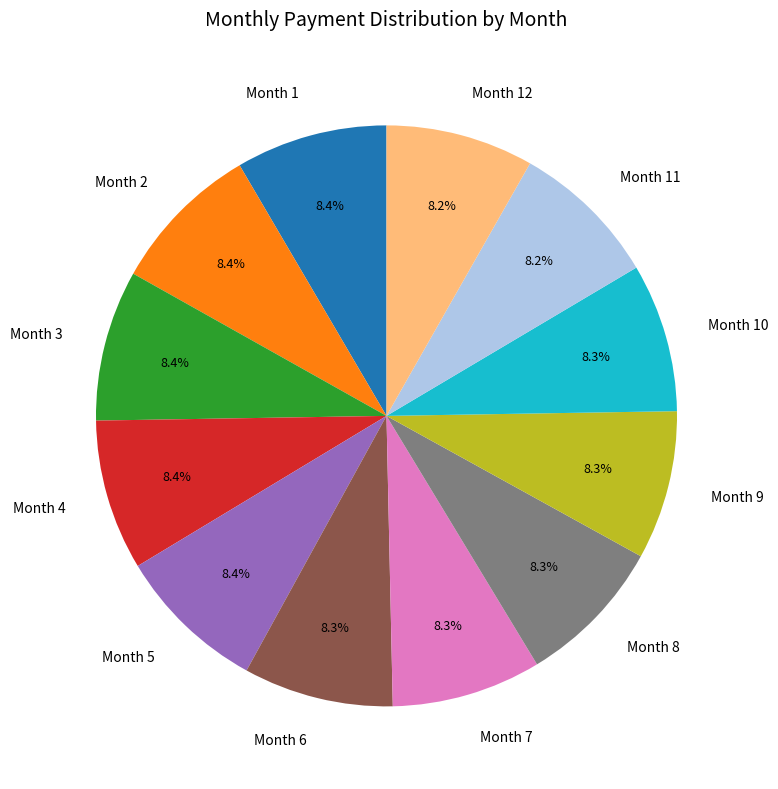

How many slices are in this pie chart?

12